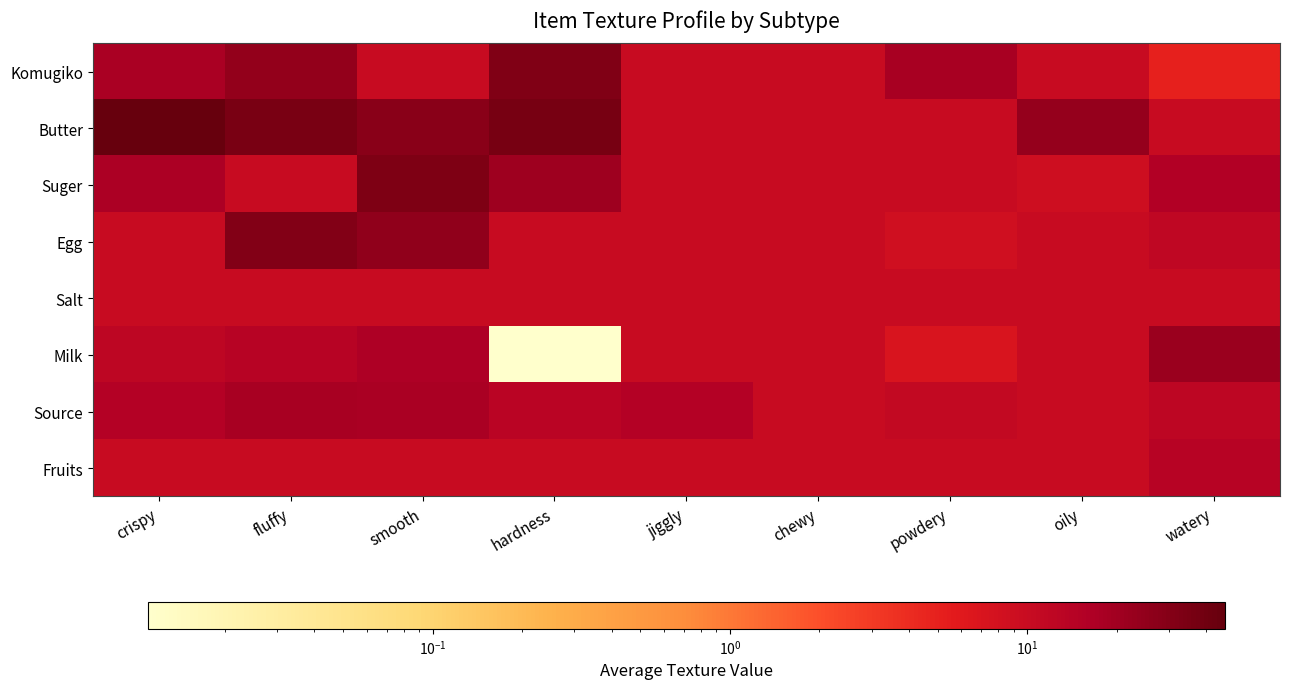

How many categories are shown in the chart?

9